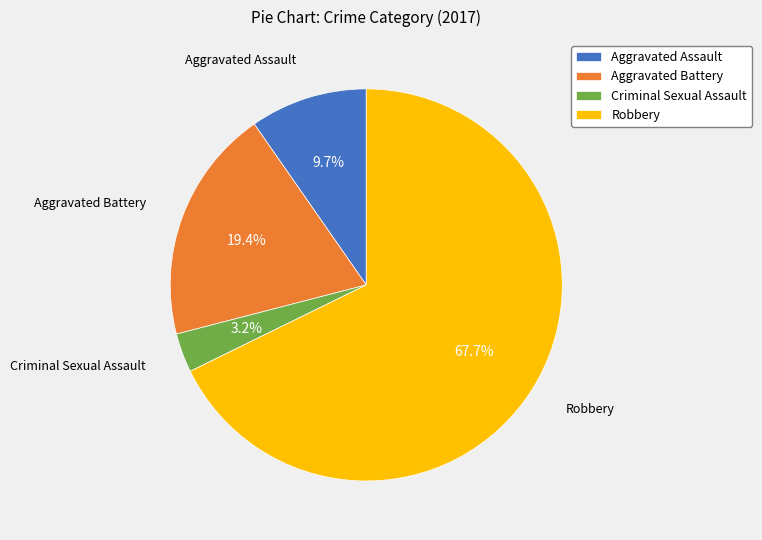

Is it true that Criminal Sexual Assault is 3% of the pie?

True